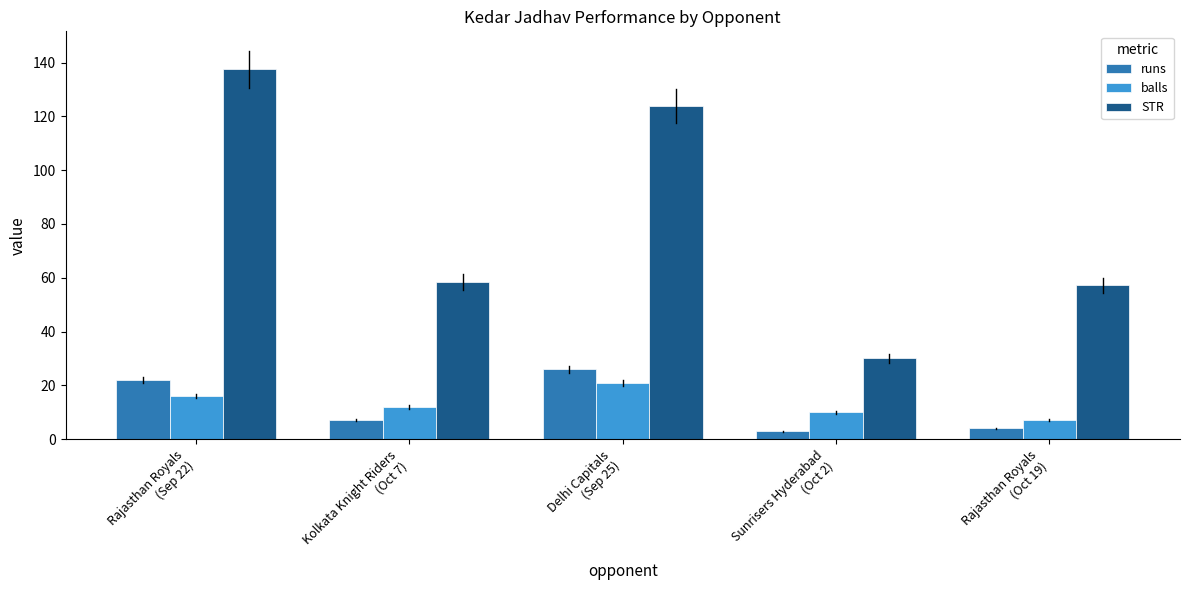

Which category has the highest value across all series?

Rajasthan Royals
(Sep 22)